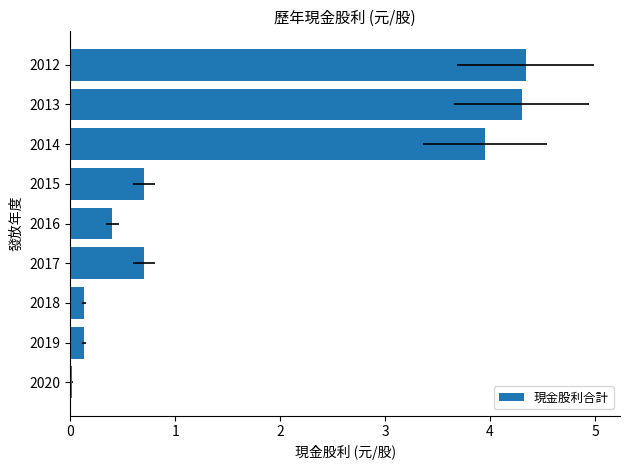

What is the value of the 7th bar from the left?

4.0